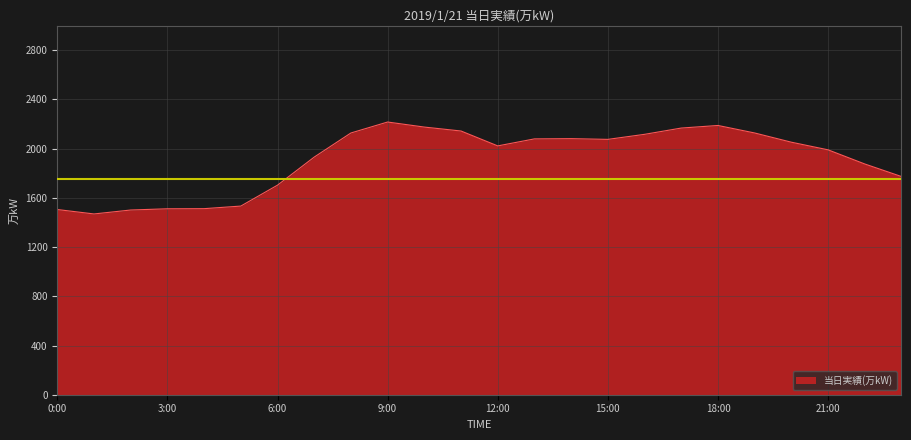

What is the difference between the maximum and minimum values?

747